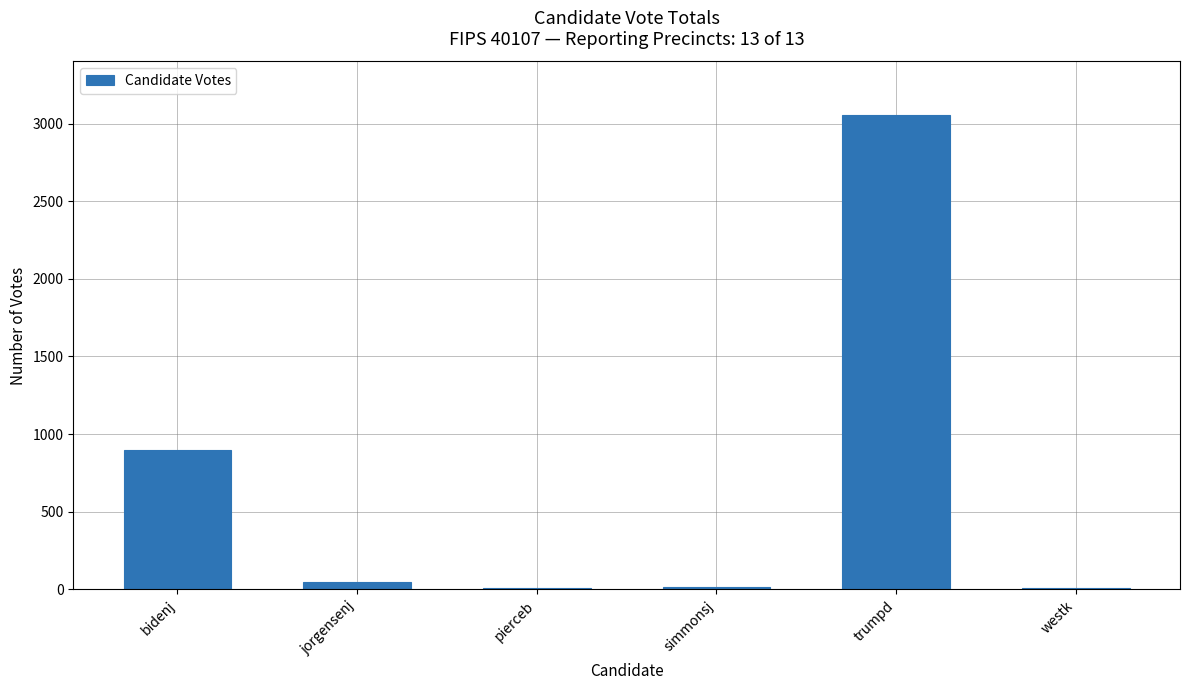

Which label corresponds to the largest value in the chart?

trumpd